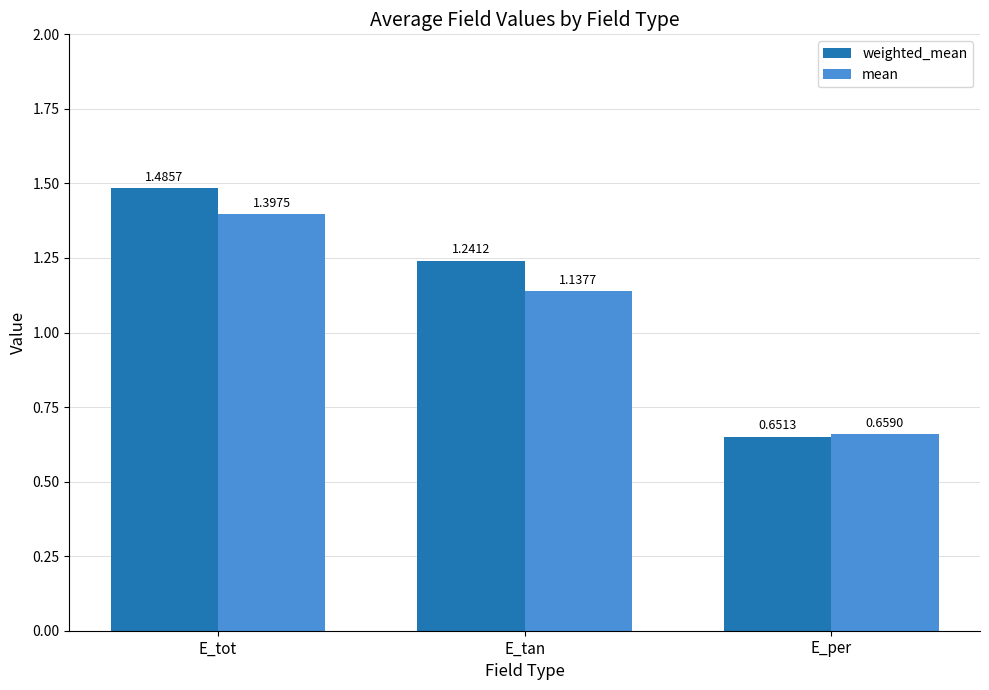

Is the value of weighted_mean at E_tan greater than the value of mean at E_tot?

No